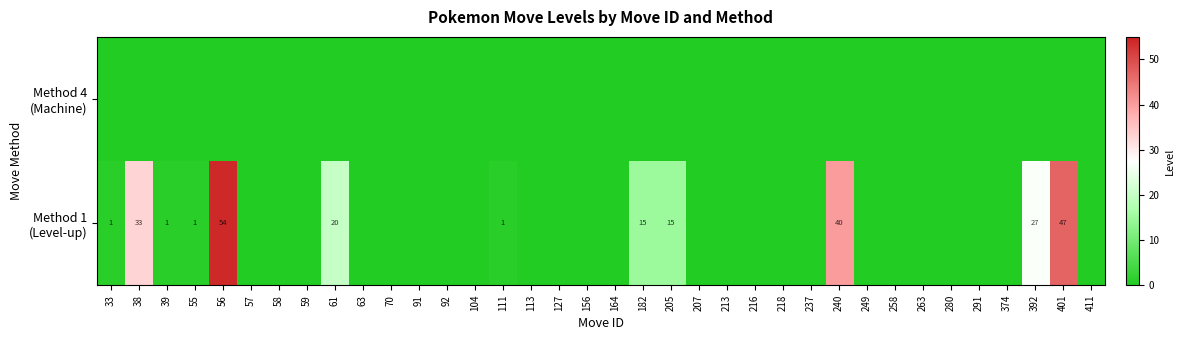

True or false: Method 4 (Machine) has a value of 0 at 57.

True